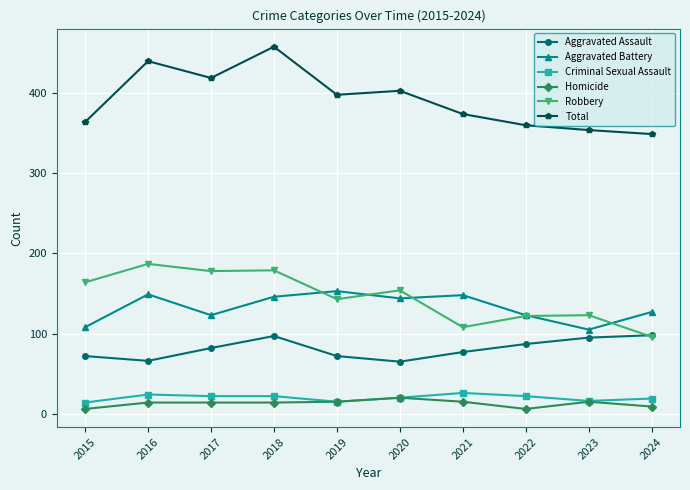

What is the average value of the Homicide series?

13